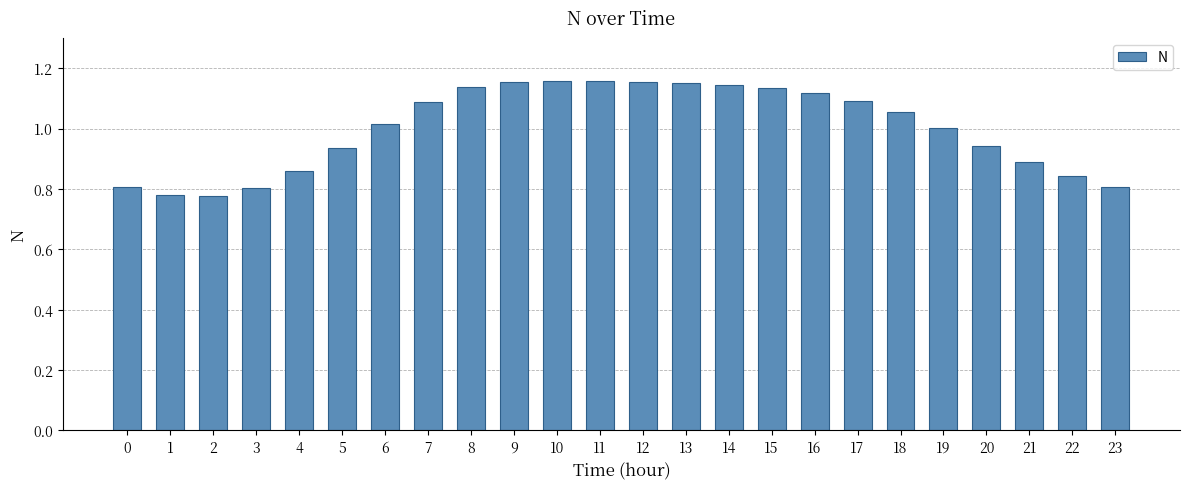

The chart shows a value of 0.9 at 21. True or false?

True